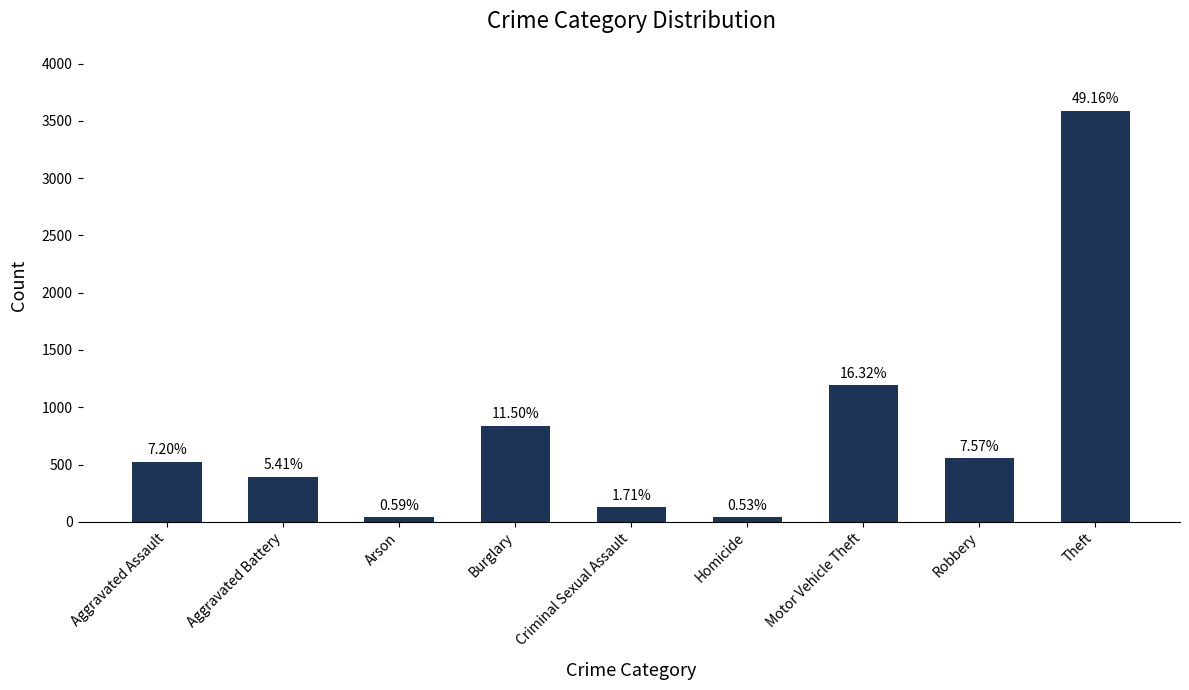

What is the label of the 8th bar from the right?

Aggravated Battery